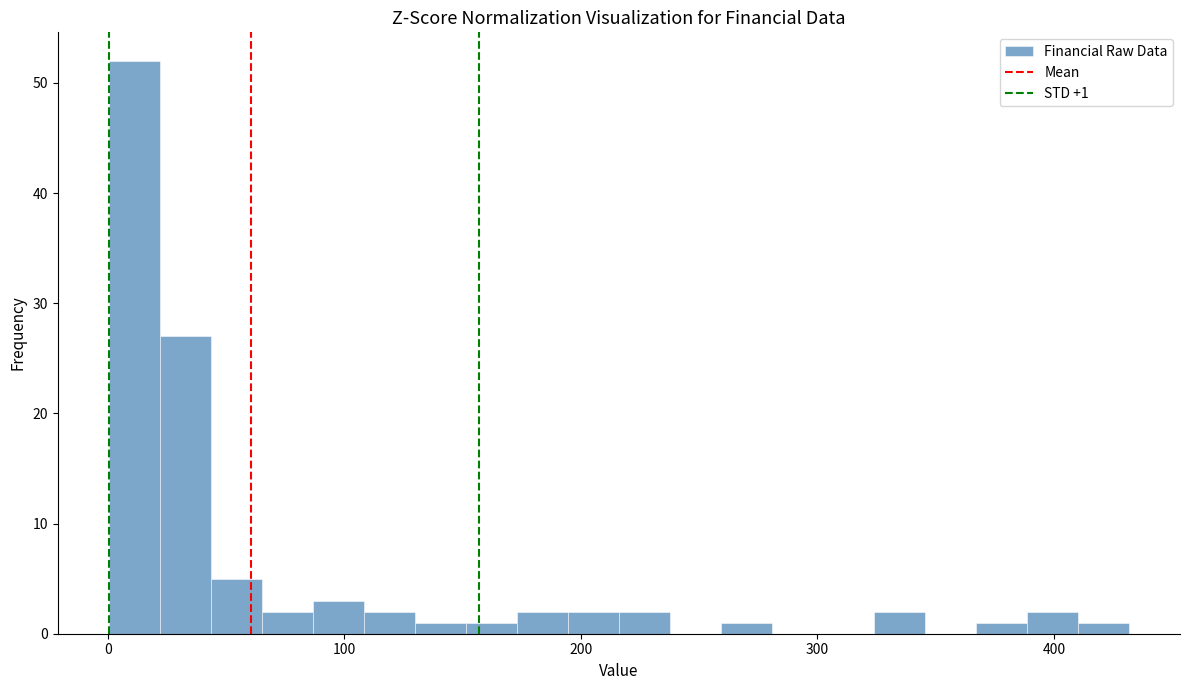

Around what value on the x-axis is the tallest bar? Give the approximate position of its centre, as read against the axis.

10